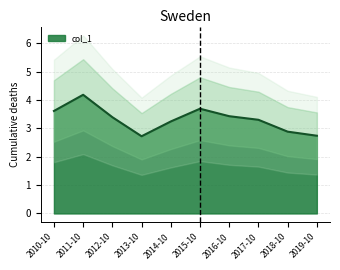

At which label does col_1 first exceed 3?

2010-10